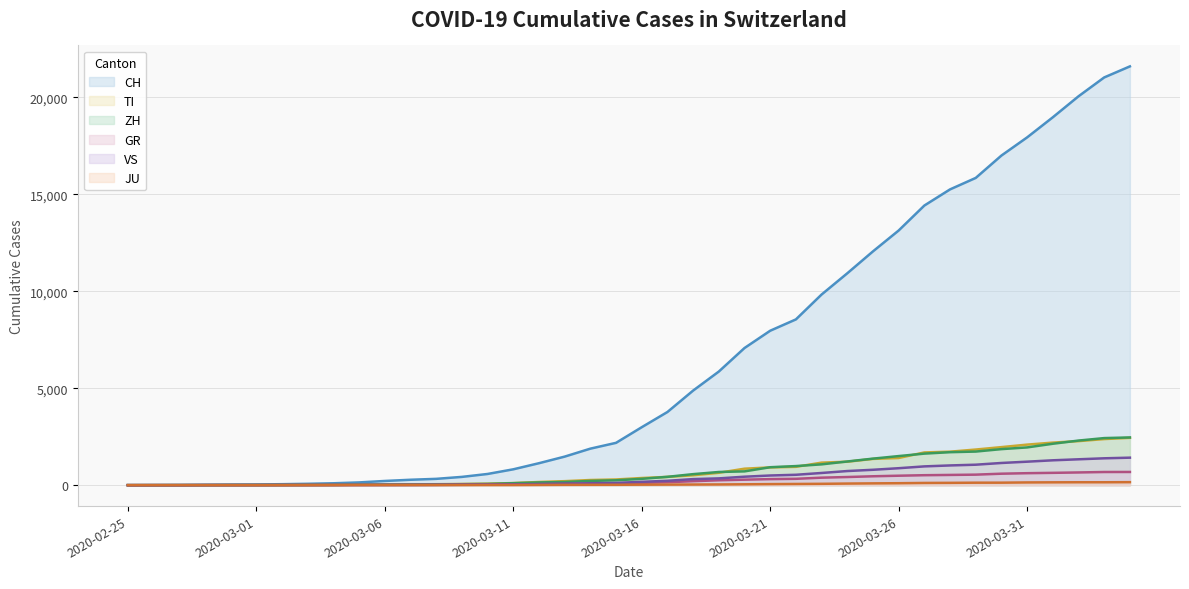

Reading right to left, extract all data points from this chart.

CH: 21605	21035	20062	18979	17942	17005	15851	15259	14426	13138	12061	10930	9835	8551	7967	7075	5861	4879	3774	2989	2183	1883	1472	1132	817	577	426	325	278	216	141	97	70	50	36	30	20	8	4	0
TI: 2442	2377	2271	2195	2091	1962	1837	1727	1688	1401	1354	1209	1162	945	916	849	638	511	426	368	293	265	206	163	108	75	61	49	41	28	25	13	8	4	2	2	1	1	1	0
ZH: 2461	2428	2300	2136	1947	1859	1733	1701	1627	1500	1368	1221	1073	984	925	711	679	568	429	326	250	218	163	140	101	62	49	40	34	29	23	15	13	10	7	6	2	2	0	0
GR: 680	678	655	635	617	591	542	527	513	487	458	419	386	327	311	283	252	204	152	118	93	73	65	53	44	32	28	19	18	16	15	13	10	9	6	6	6	2	2	0
VS: 1418	1385	1334	1282	1211	1144	1055	1017	968	874	793	728	628	535	498	436	349	312	225	172	115	98	76	53	30	22	17	12	7	6	5	4	3	3	2	1	1	0	0	0
JU: 154	149	149	145	140	128	127	119	114	100	92	82	69	61	54	44	36	32	29	25	19	18	17	12	7	7	7	5	5	4	4	2	2	1	1	1	1	1	0	0